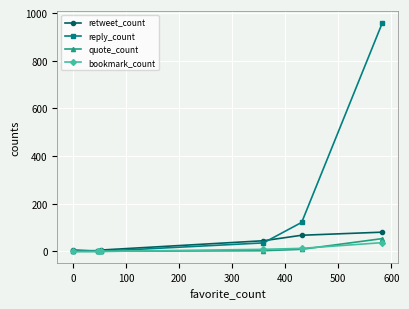

What is the maximum value for reply_count?

960